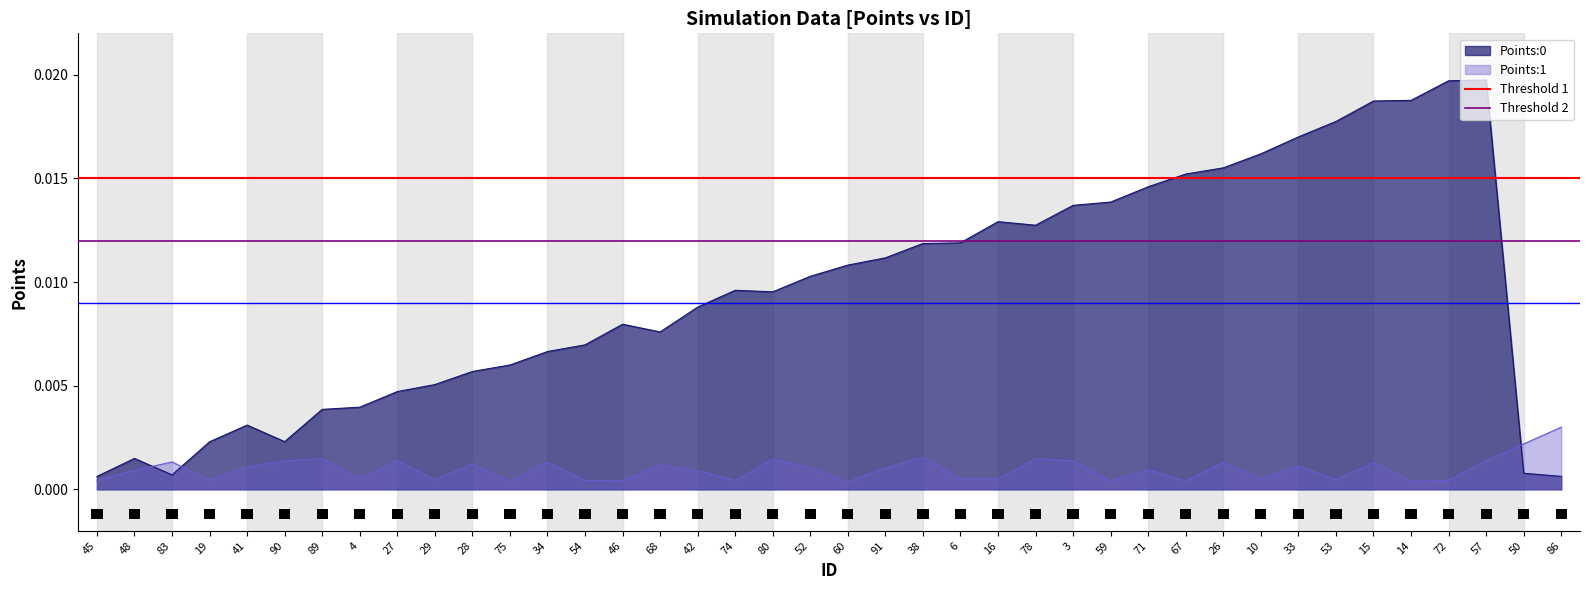

Which category has the highest value in the Points:1 series?

86